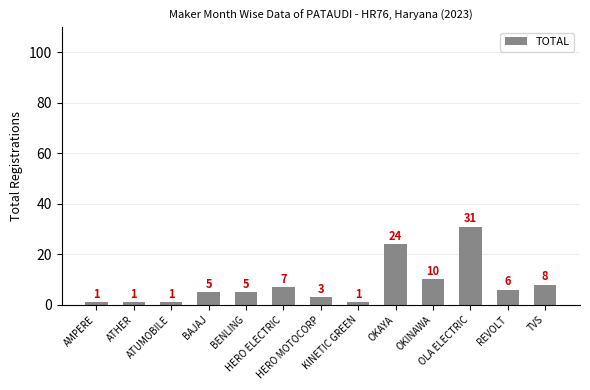

What is the sum of the values at TVS and BENLING?

13